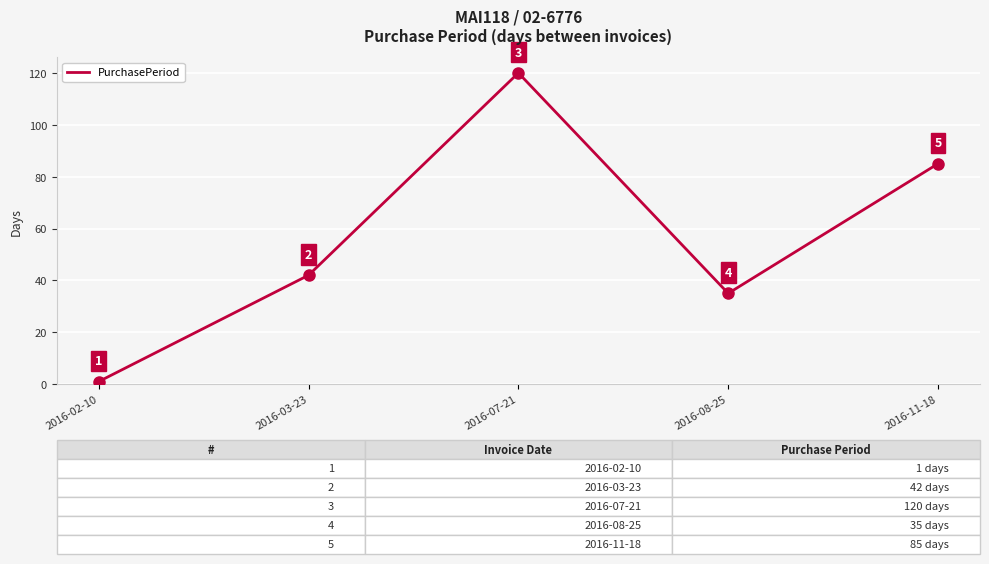

Where is the first local maximum?

2016-07-21